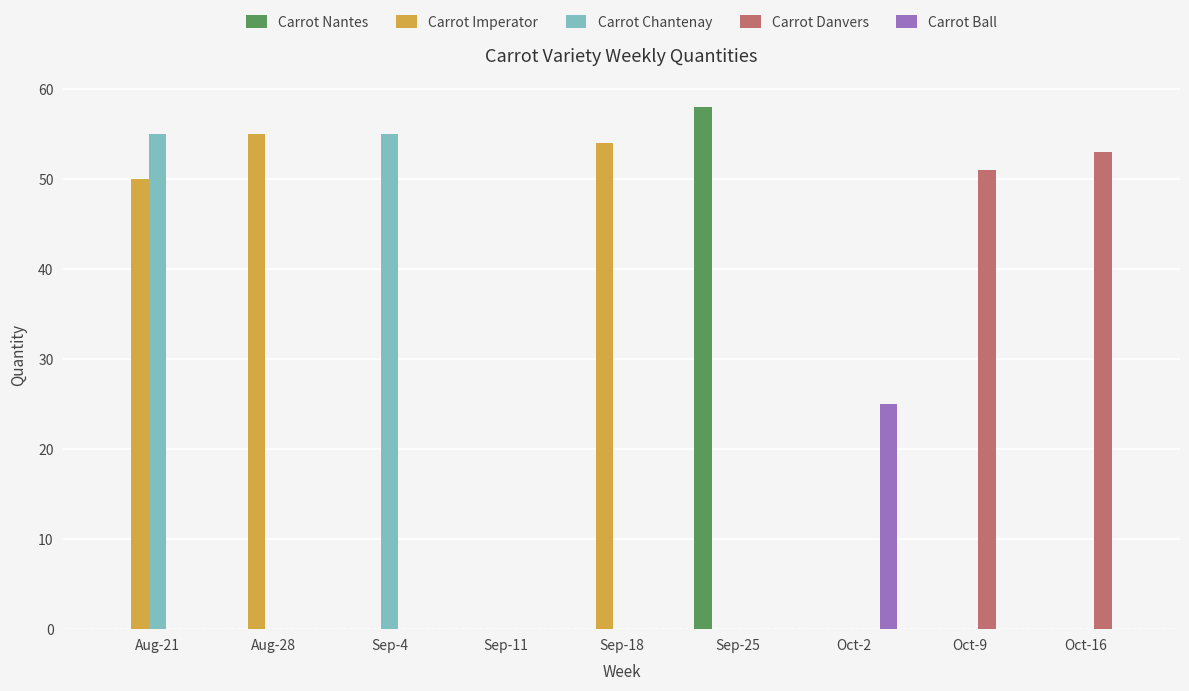

Which series has the largest total across all categories?

Carrot Imperator